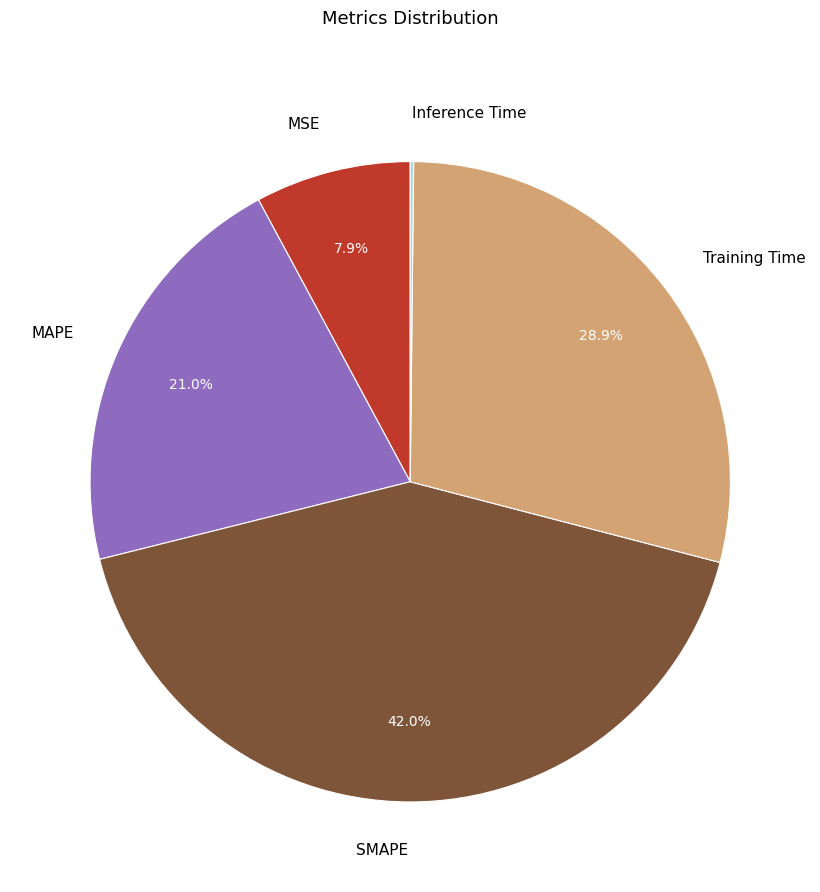

Is there any slice that represents more than half of the pie?

No